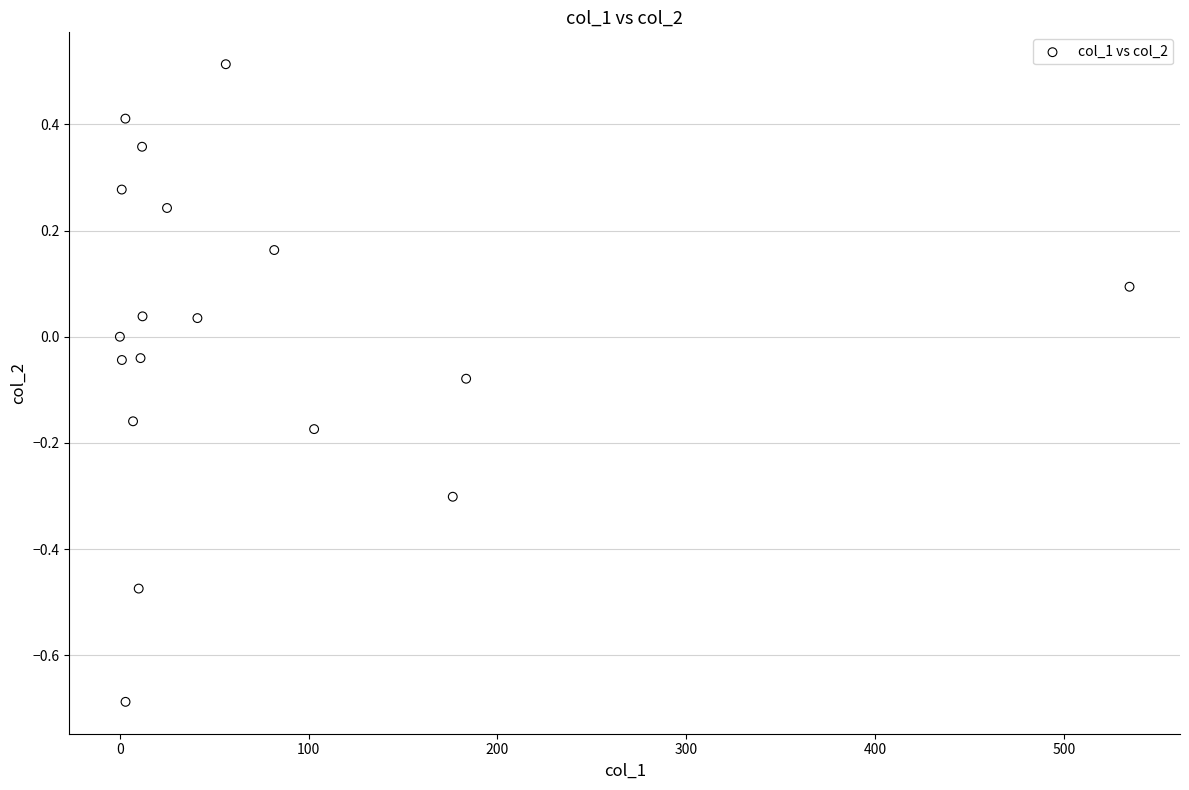

What is the range of X values (max minus min)?

534.7